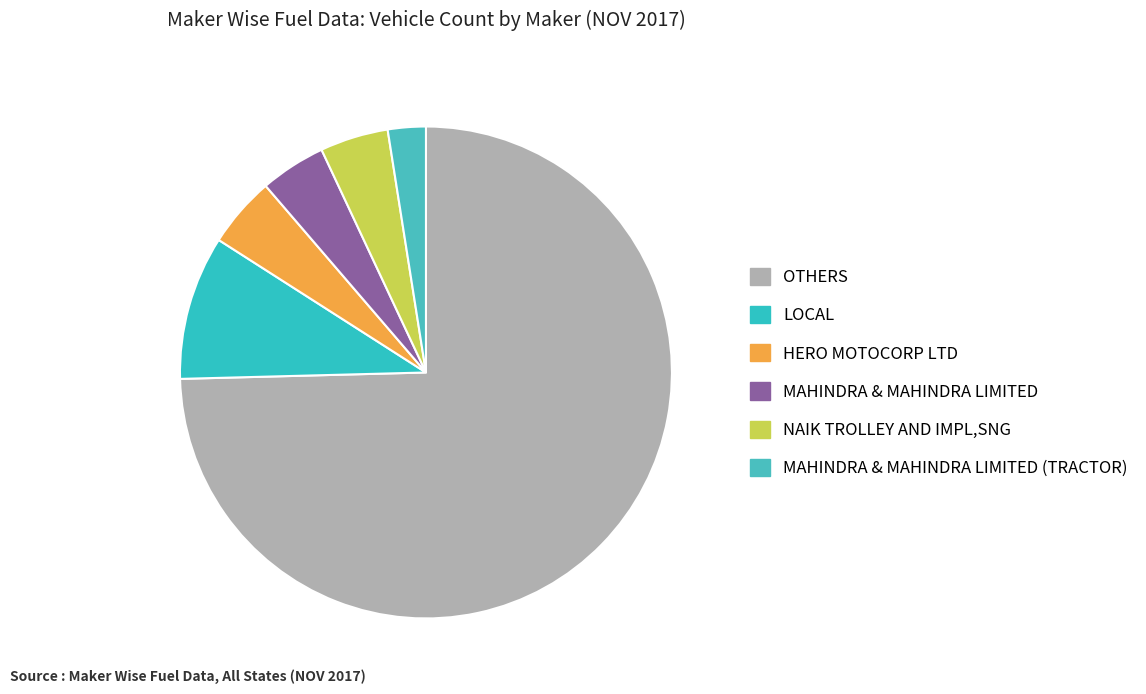

Does MAHINDRA & MAHINDRA LIMITED (TRACTOR) account for over 50% of the chart?

No